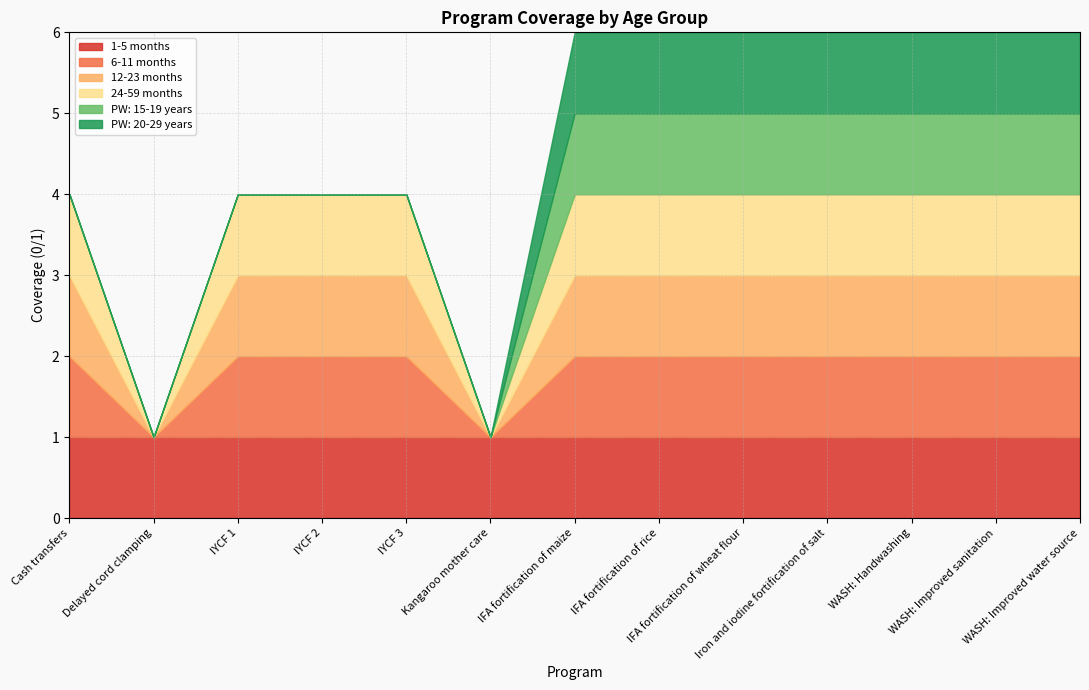

How many lines are shown in the chart?

6